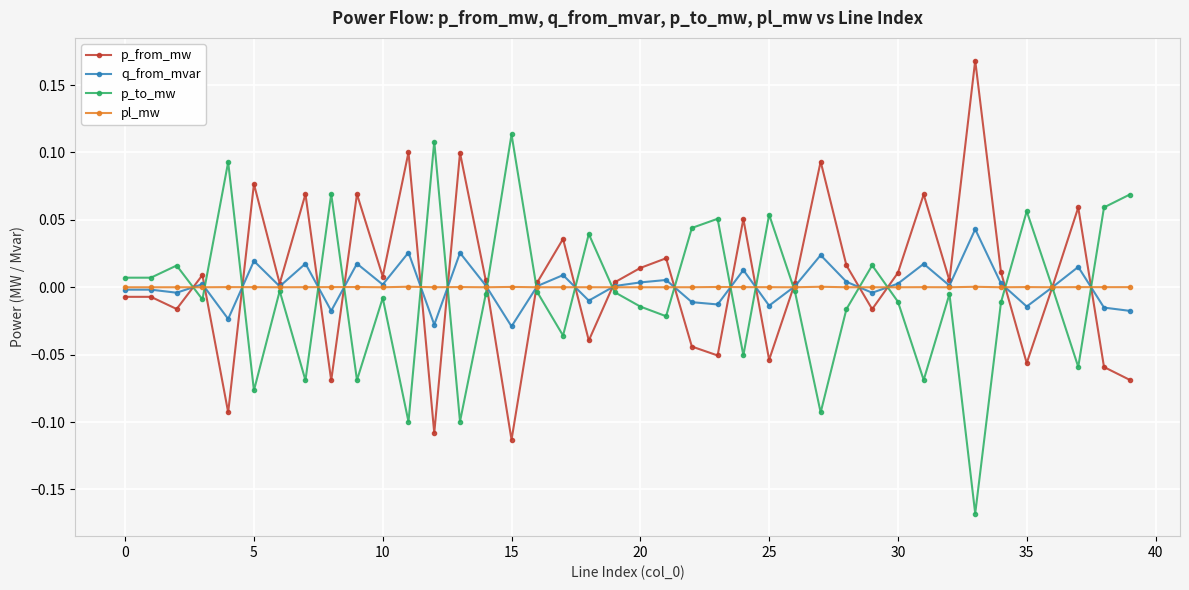

In p_to_mw, how many points are higher than both neighbors (excluding endpoints)?

13